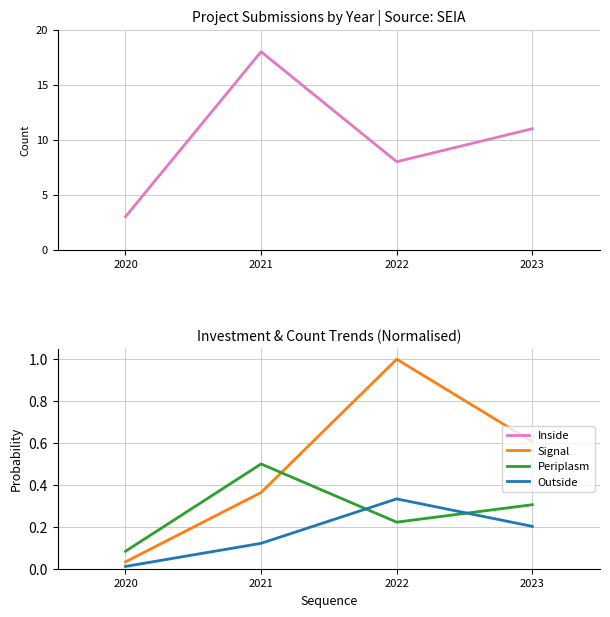

At how many categories does at least one series exceed 0?

4